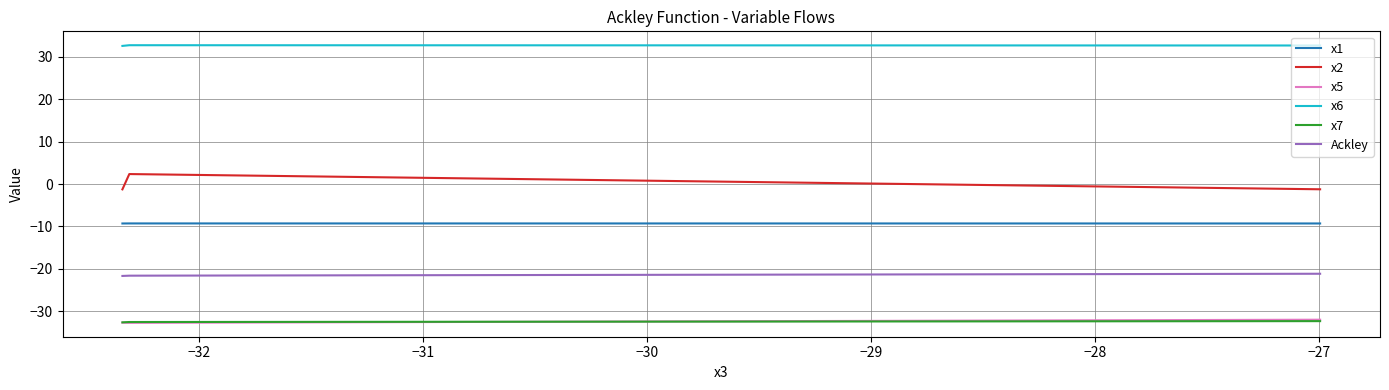

What is the greatest value displayed?

32.8